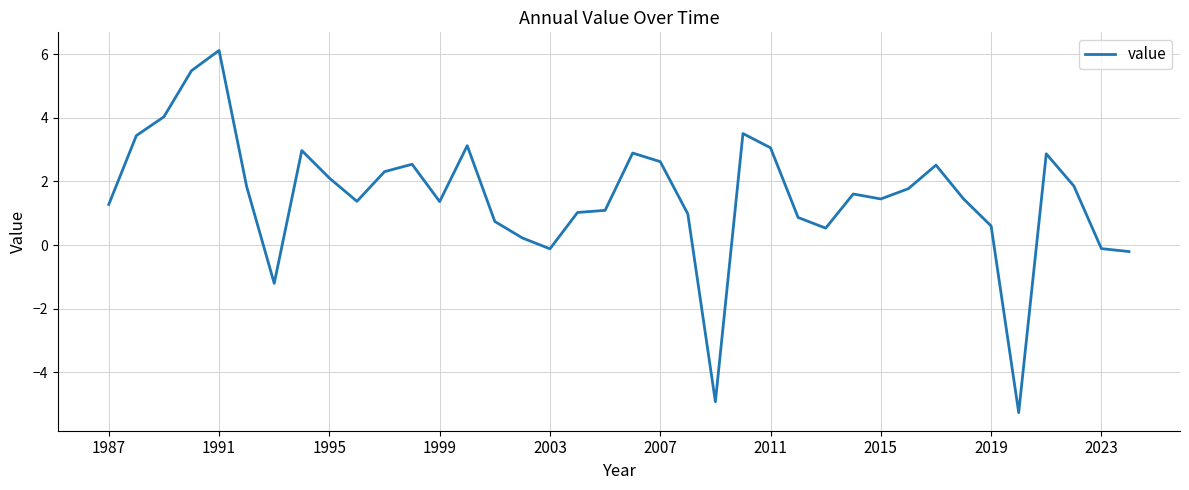

What is the difference between the maximum and minimum values?

11.4